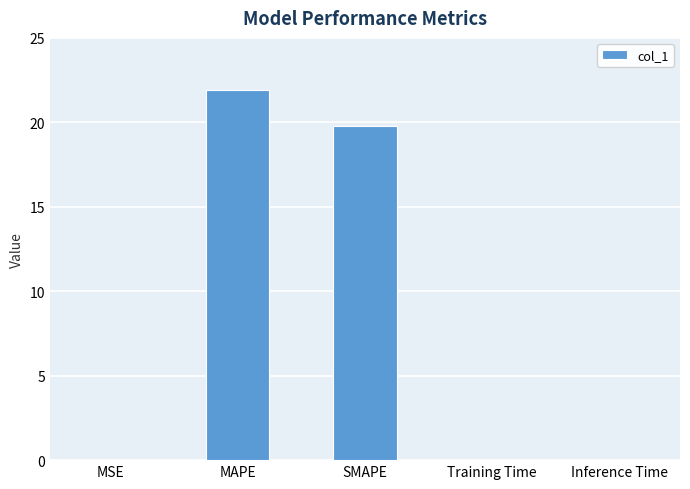

The chart shows a value of 27.6 at SMAPE. True or false?

False